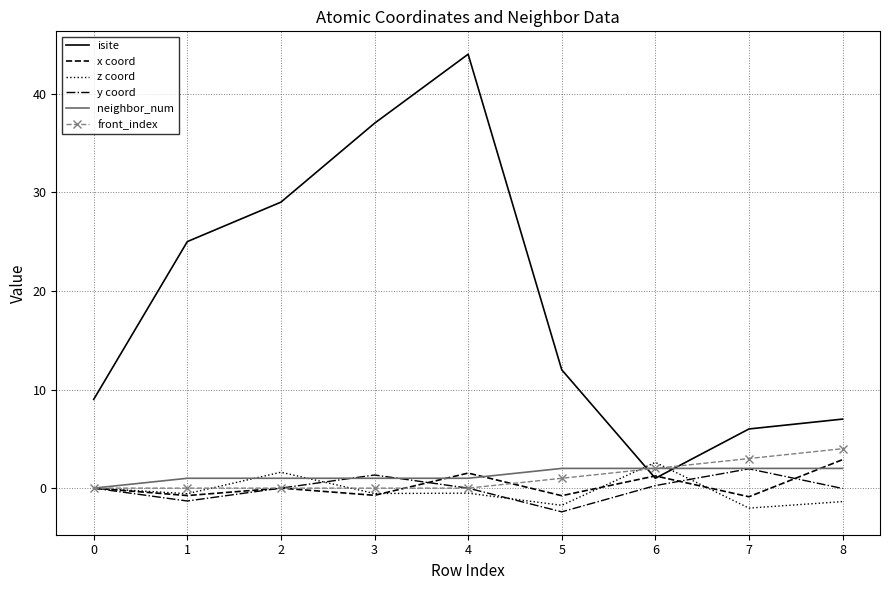

How many intersections are there between z coord and isite?

2